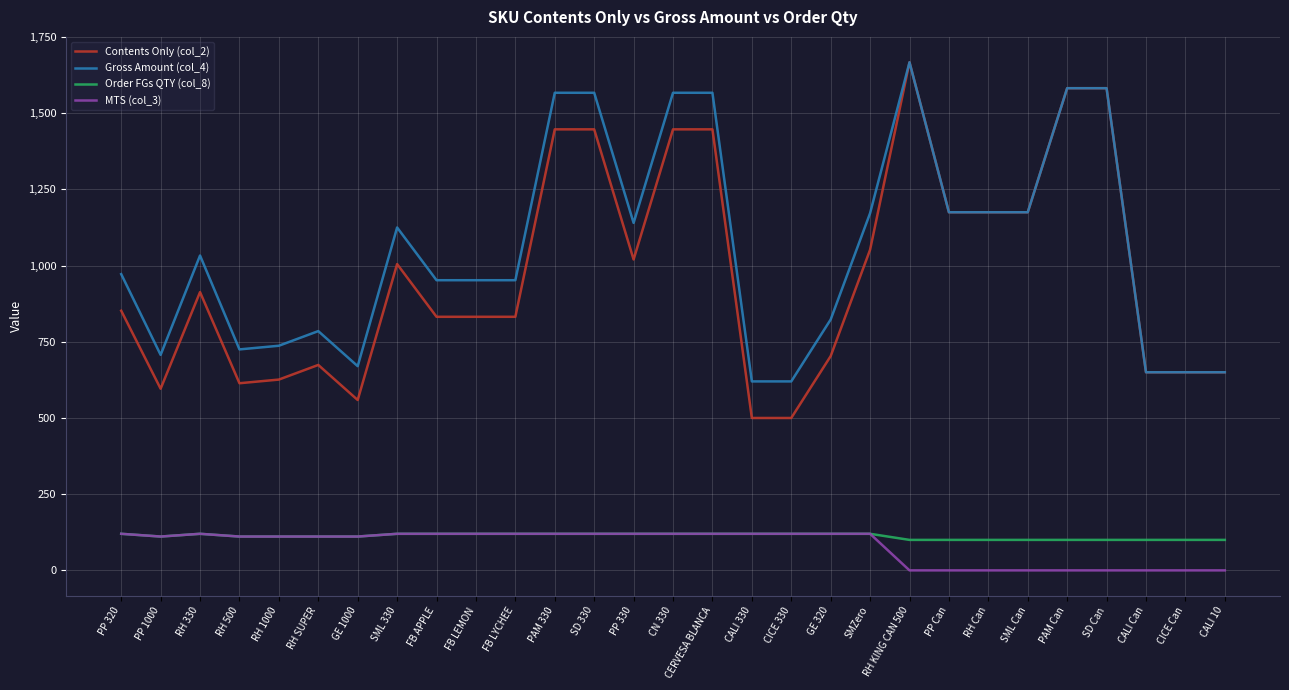

The value of Order FGs QTY (col_8) at RH 330 is 199. True or false?

False